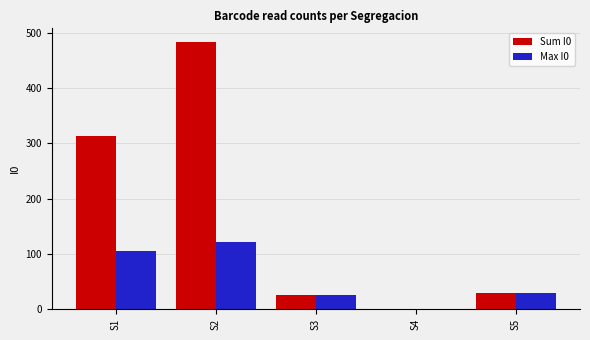

Are the bars horizontal?

No